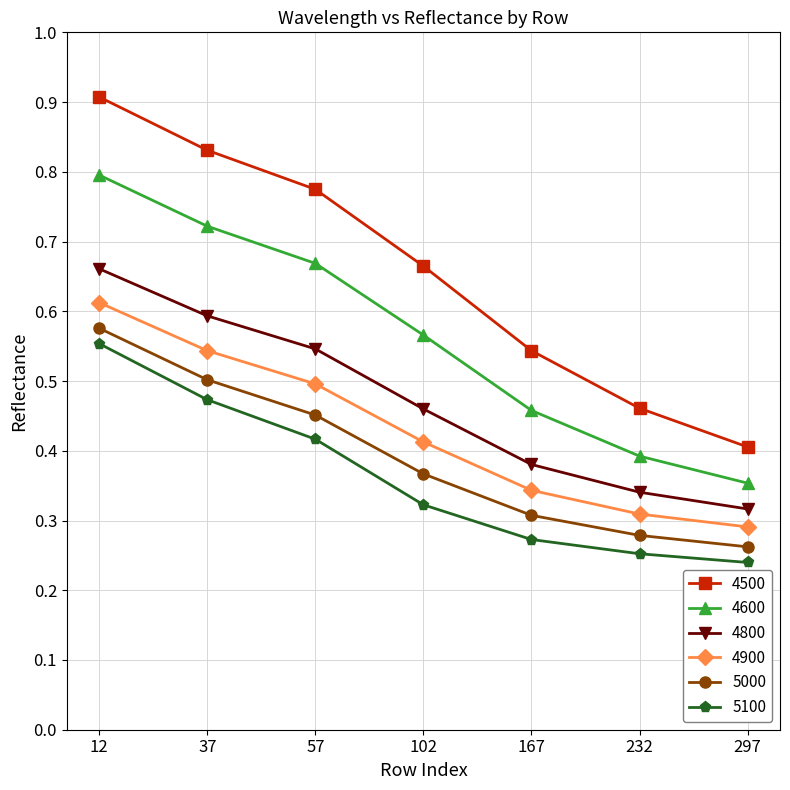

What is the sum of all 4600 values?

4.0